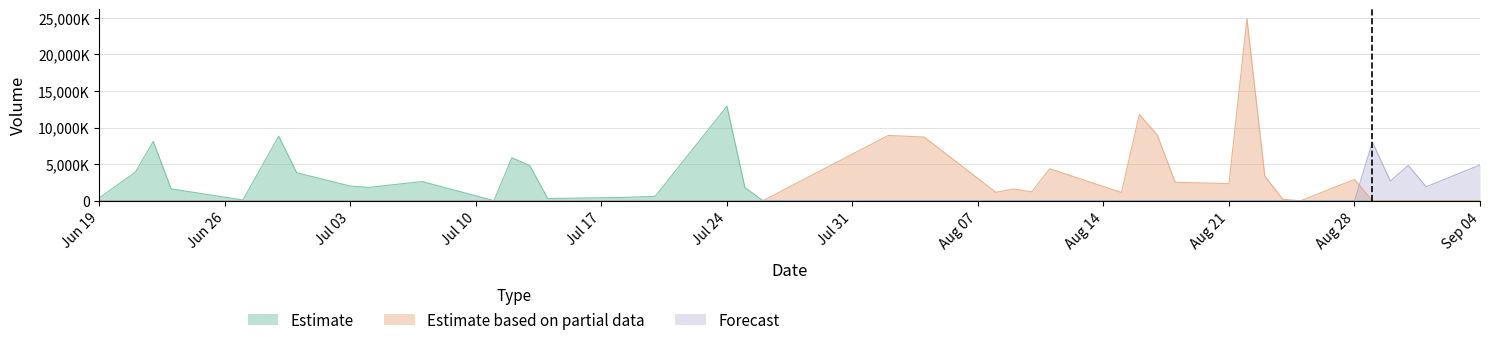

Which label corresponds to the largest value in the chart?

2017-08-22